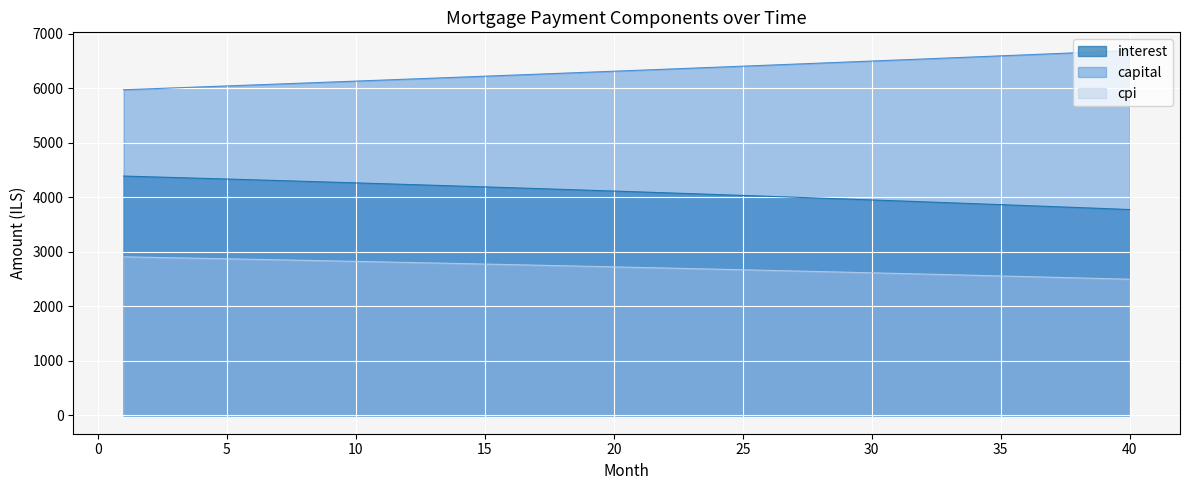

What is the value of the capital point at the 37th from the left?

6629.6